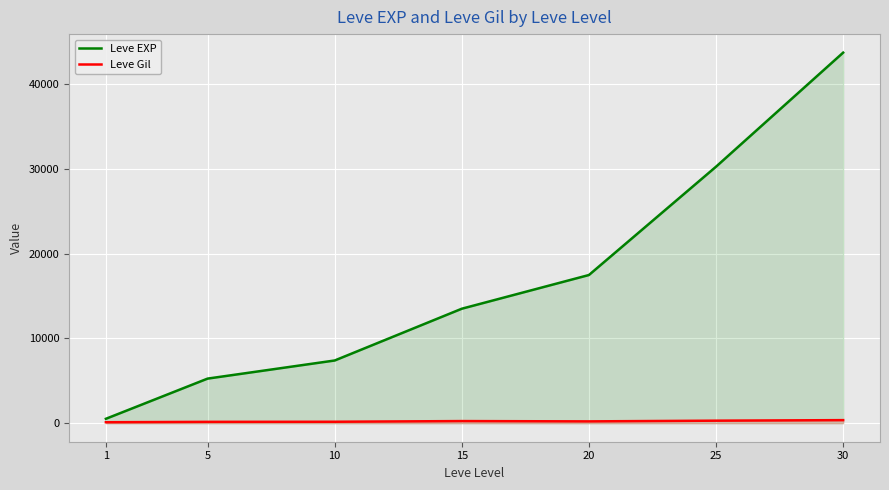

Which series has the widest spread of values?

Leve EXP